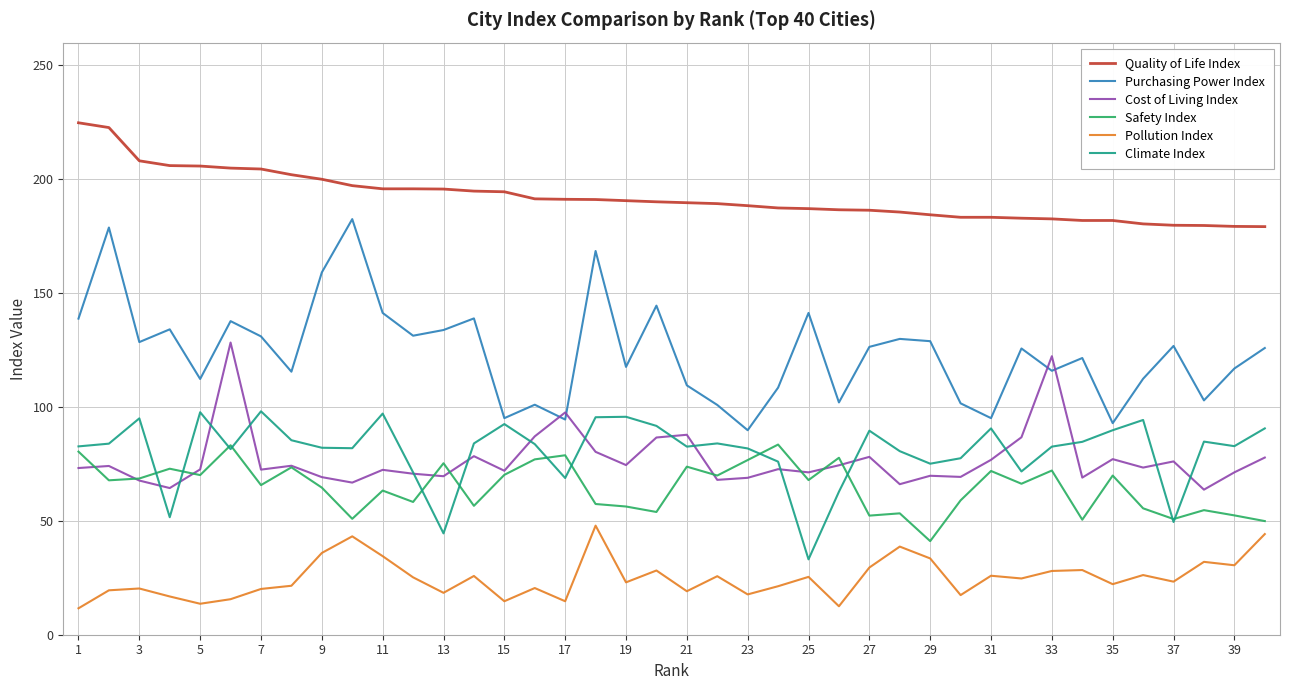

Which series has the widest spread of values?

Purchasing Power Index